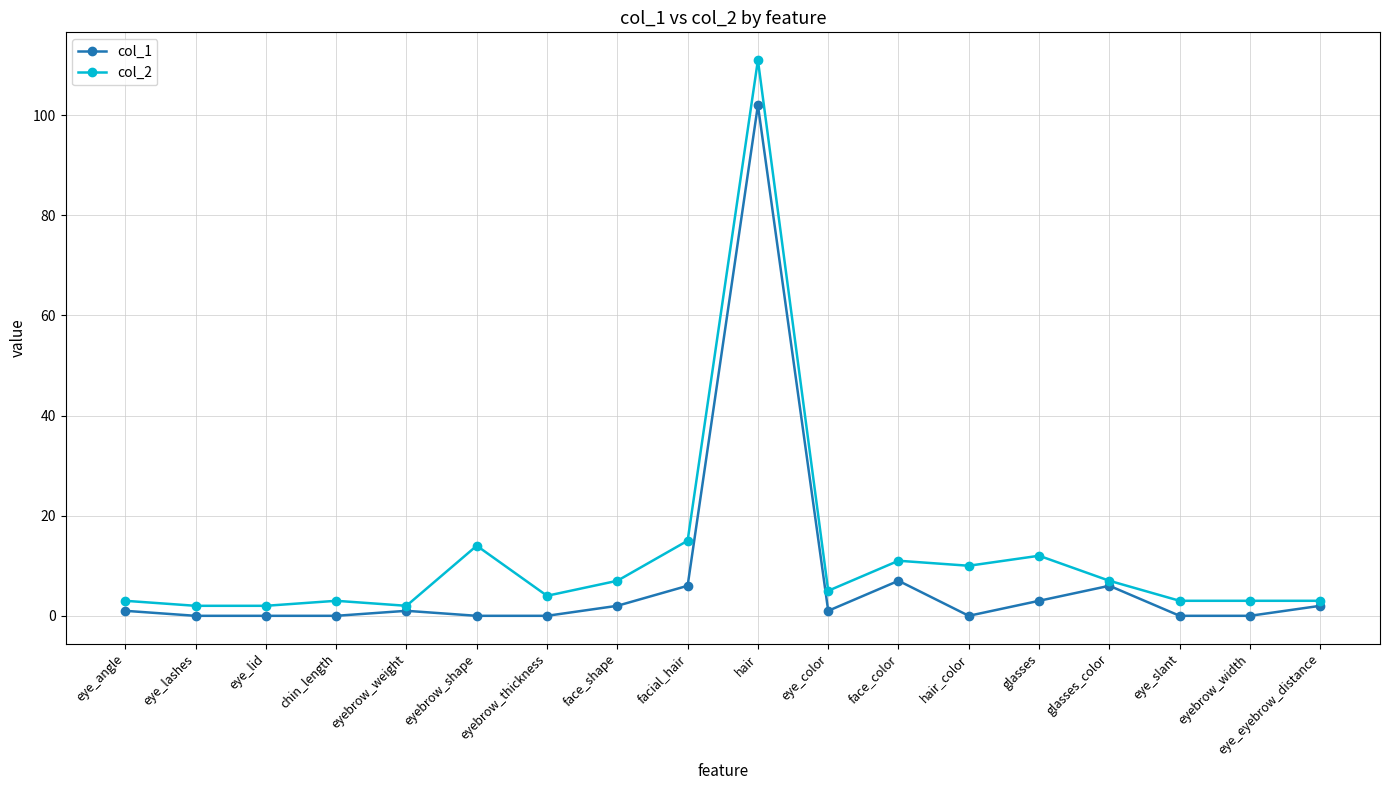

True or false: col_1 and col_2 intersect in this chart.

False